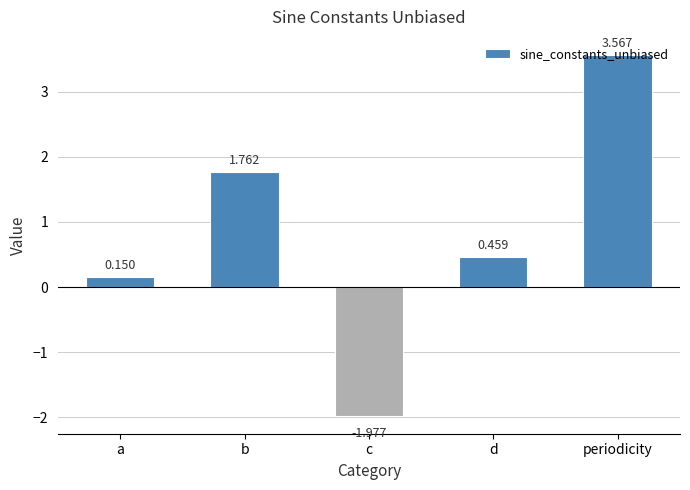

Which label corresponds to the largest value in the chart?

periodicity